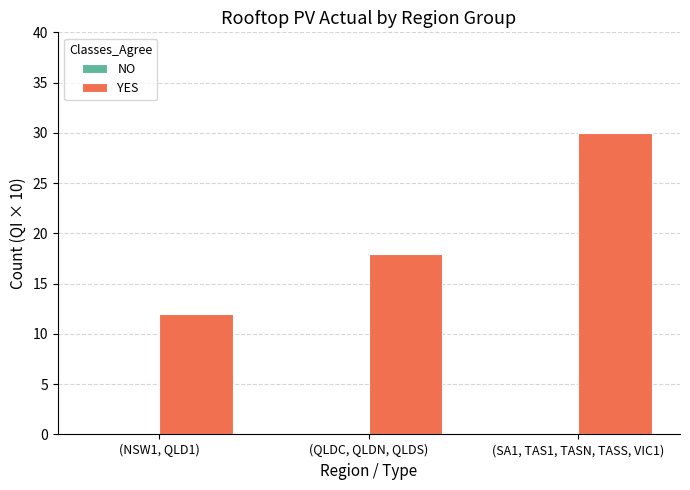

What is the ratio of the value at (SA1, TAS1, TASN, TASS, VIC1) to the value at (QLDC, QLDN, QLDS)?

1.7